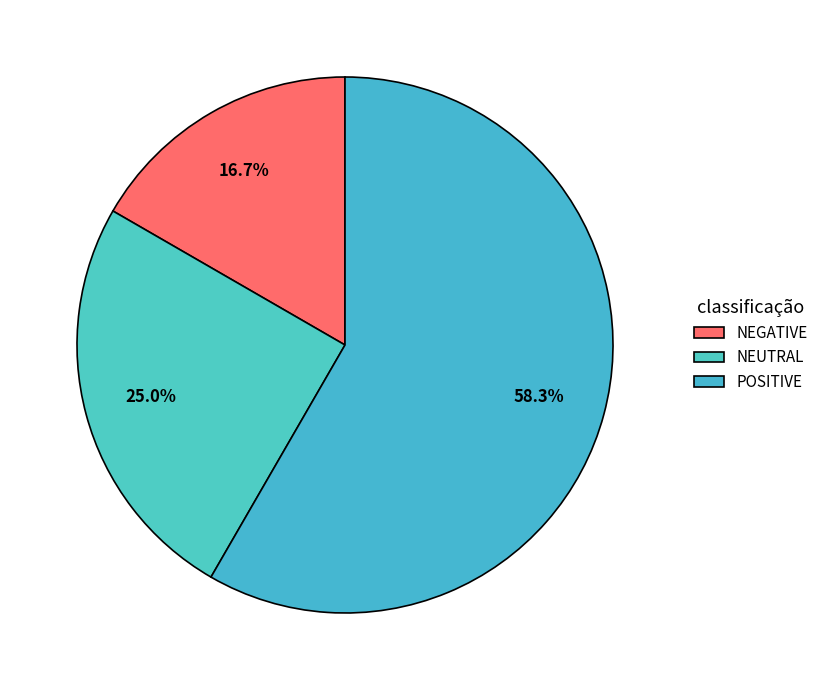

Approximately how many times larger is the value at NEGATIVE compared to NEUTRAL?

0.7